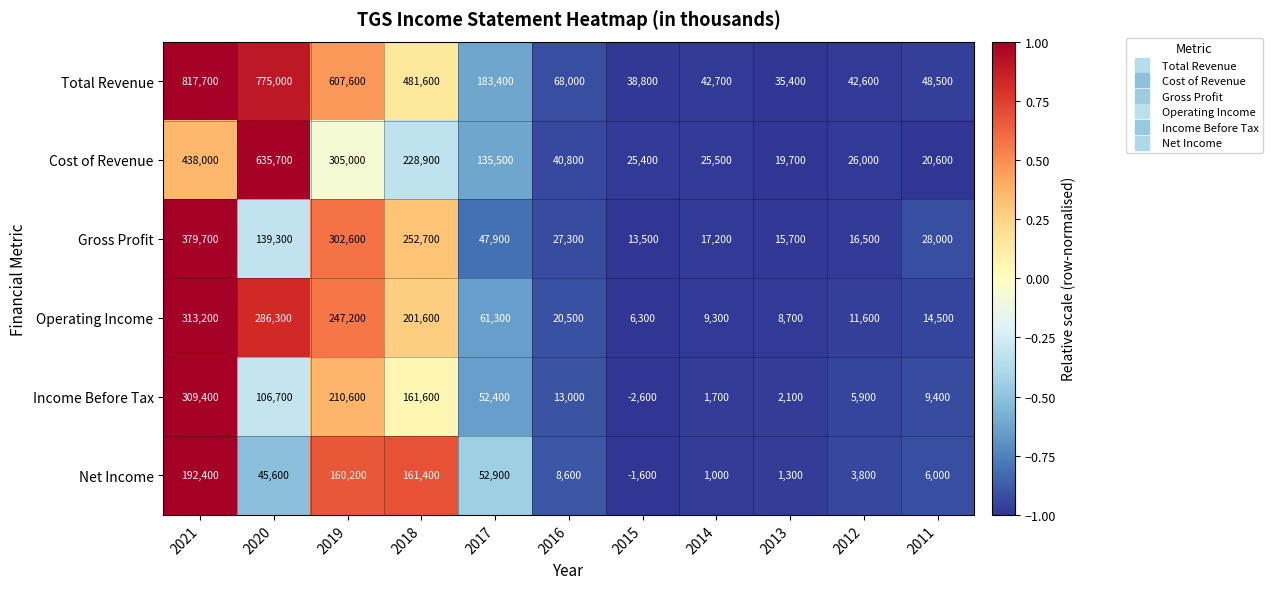

The value of Income Before Tax at 2019 is 367372. True or false?

False